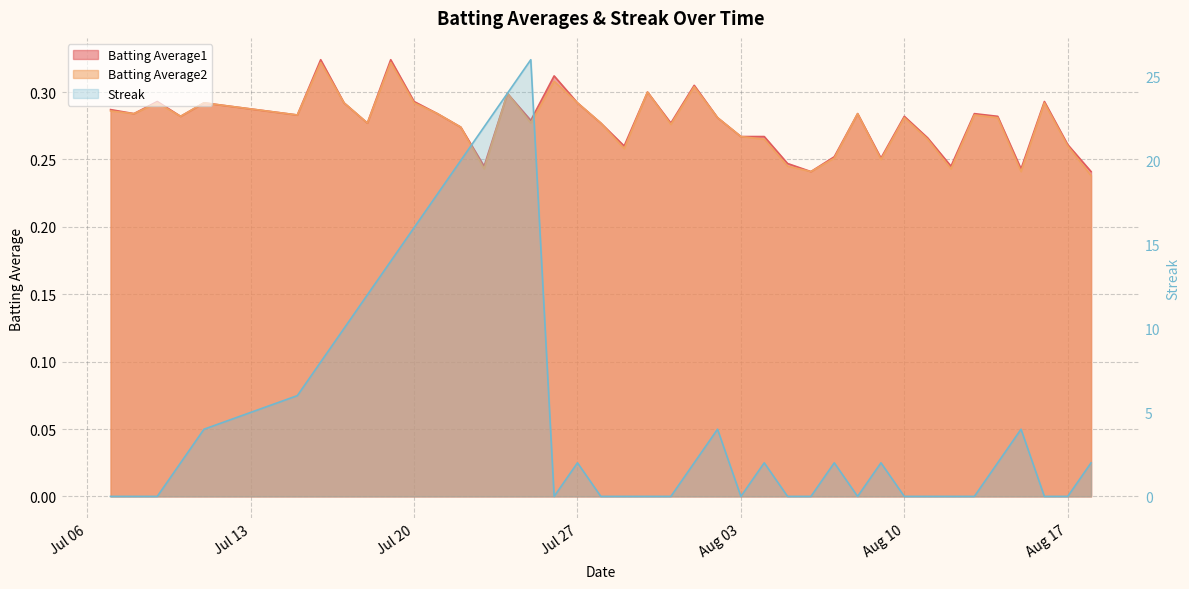

True or false: Batting Average1 has a value of 0.3 at 2010-07-15.

True